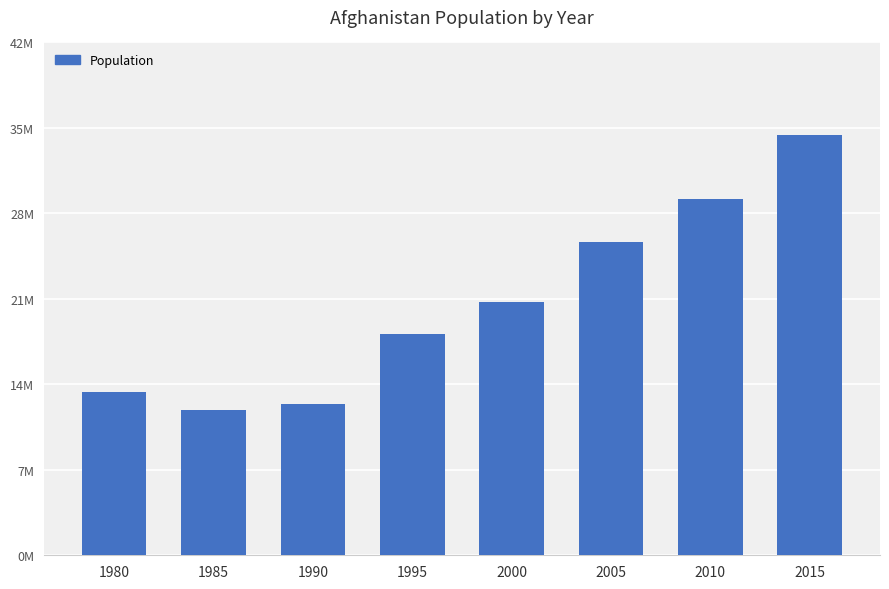

How many values exceed 20779953?

3